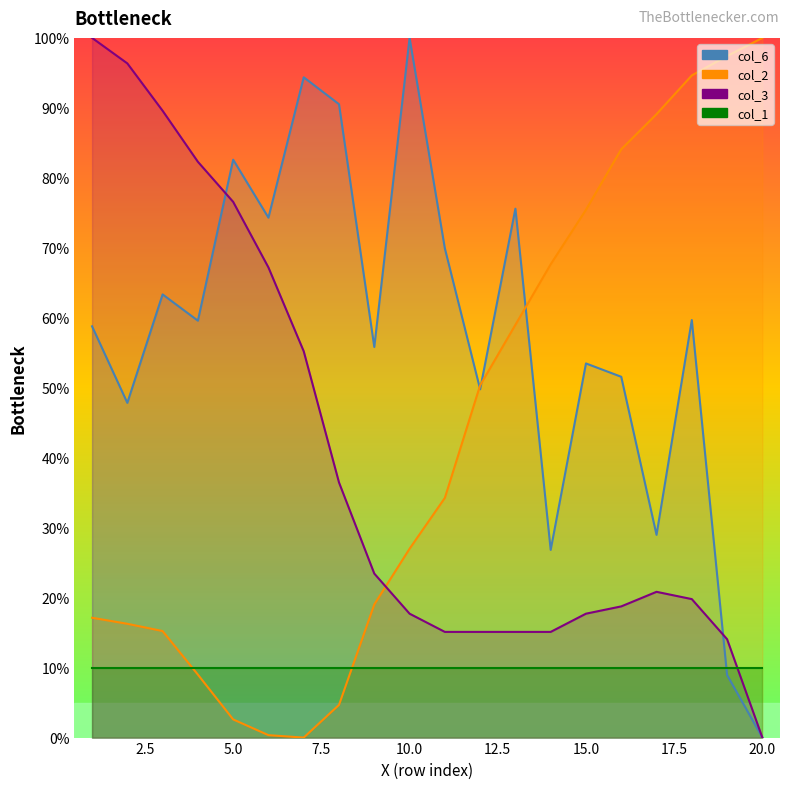

Count the number of categories in the chart.

20